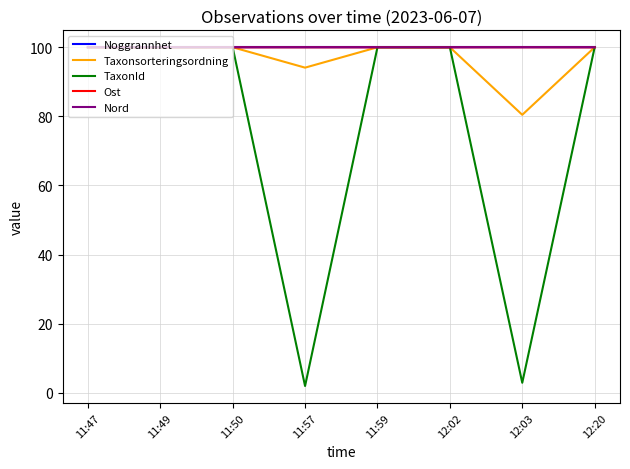

Which series changed the most between 11:50 and 12:03?

TaxonId